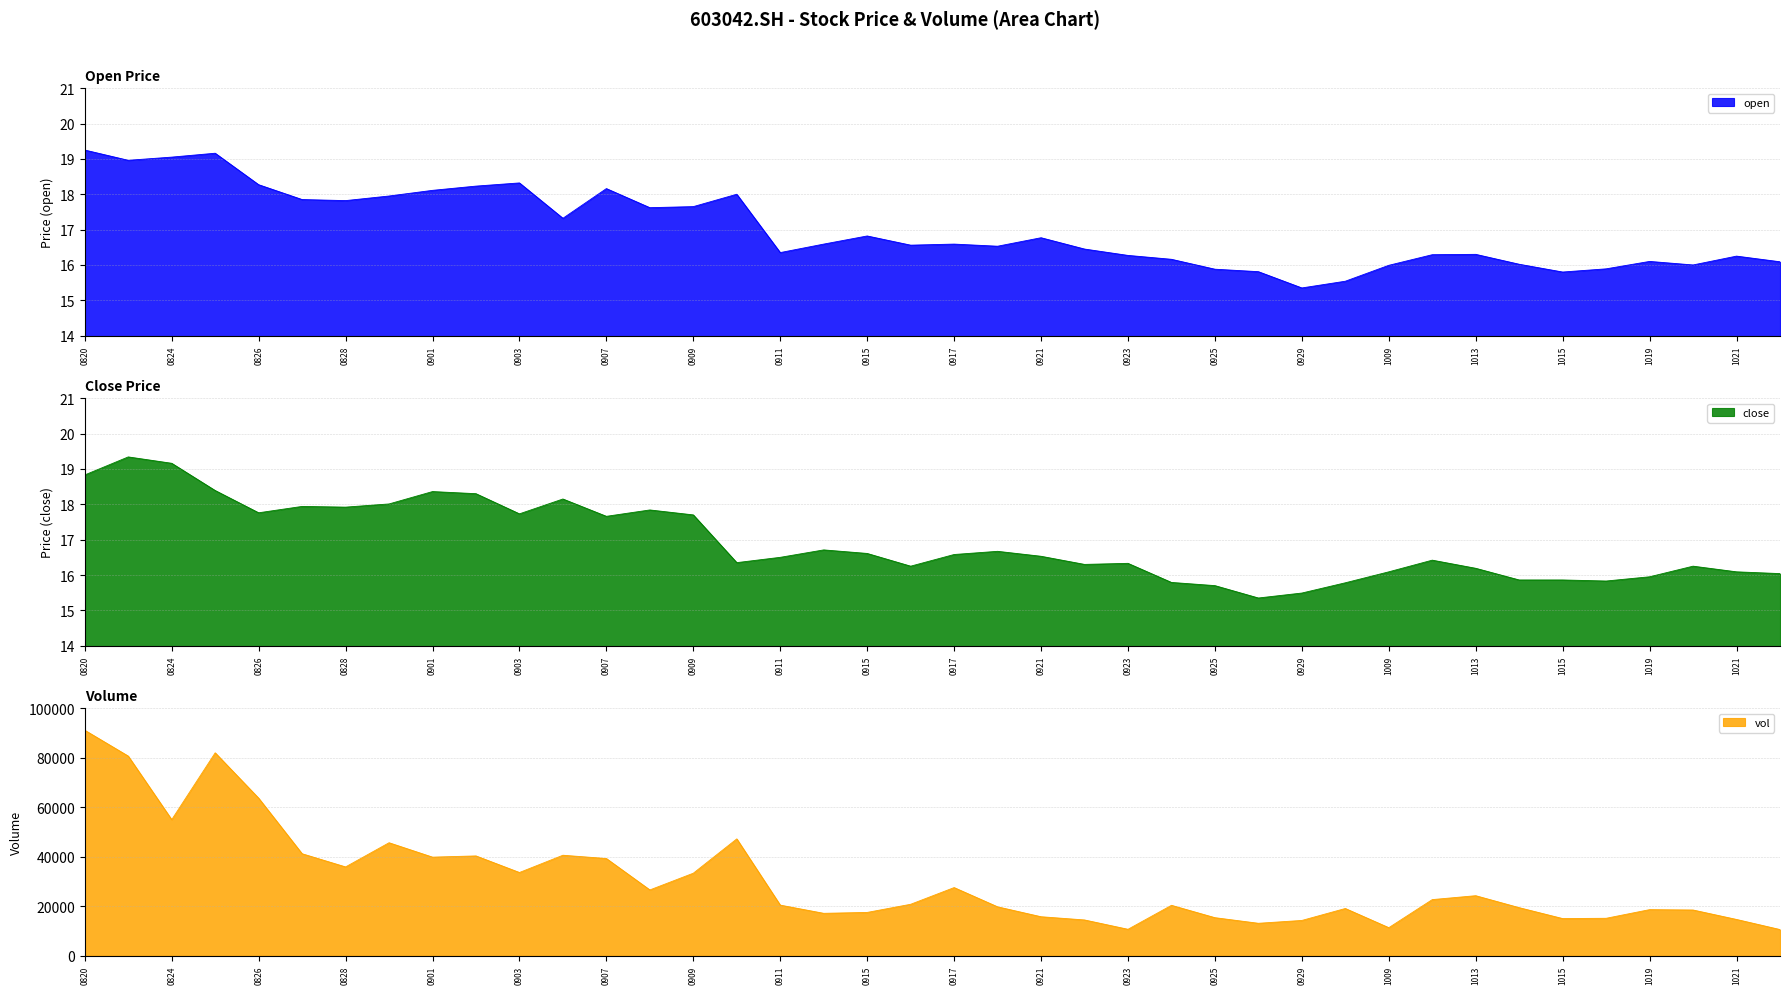

At which category does close reach its first local peak?

20200821